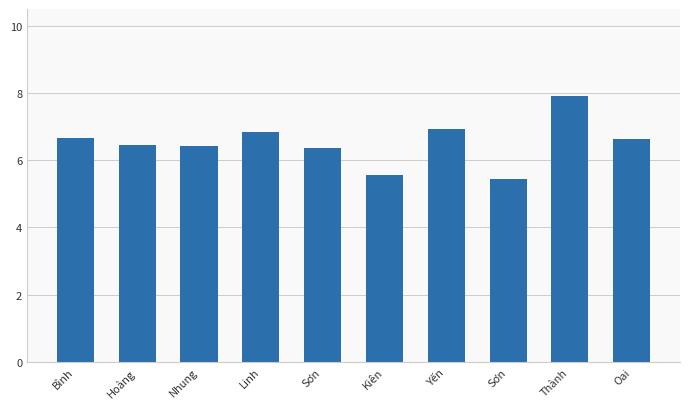

What value does the data have at Linh?

6.8